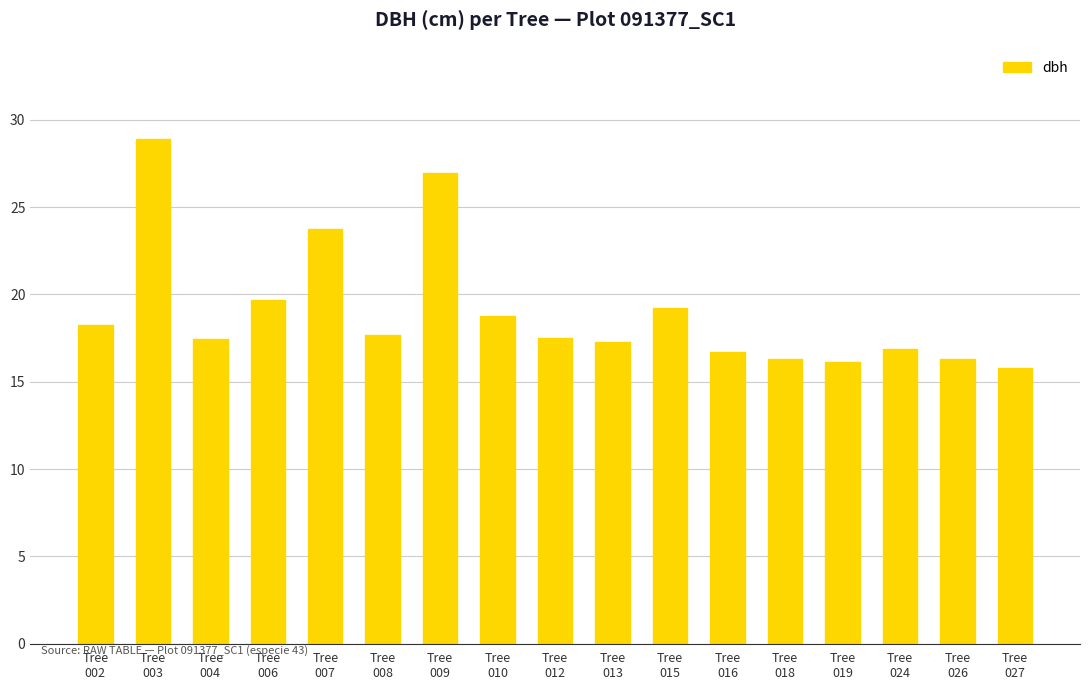

Which has a higher value, Tree
002 or Tree
018?

Tree
002